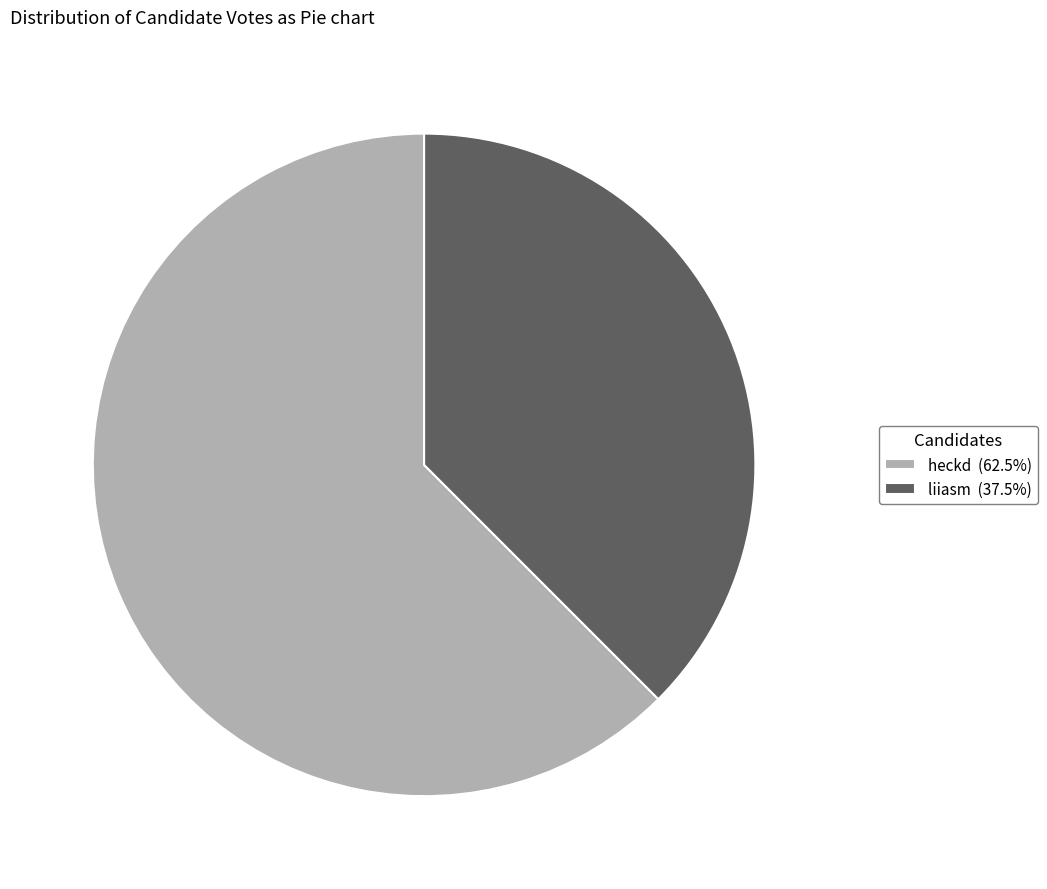

Approximately how many times larger is the value at liiasm (37.5%) compared to heckd (62.5%)?

0.6